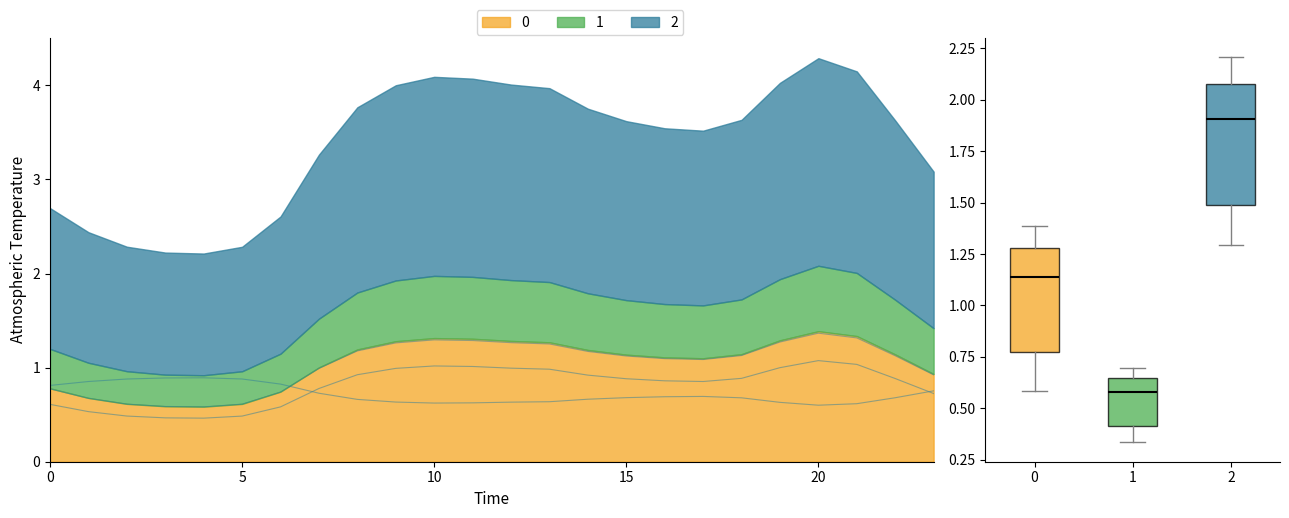

What is the lowest value of the 0 series?

0.6